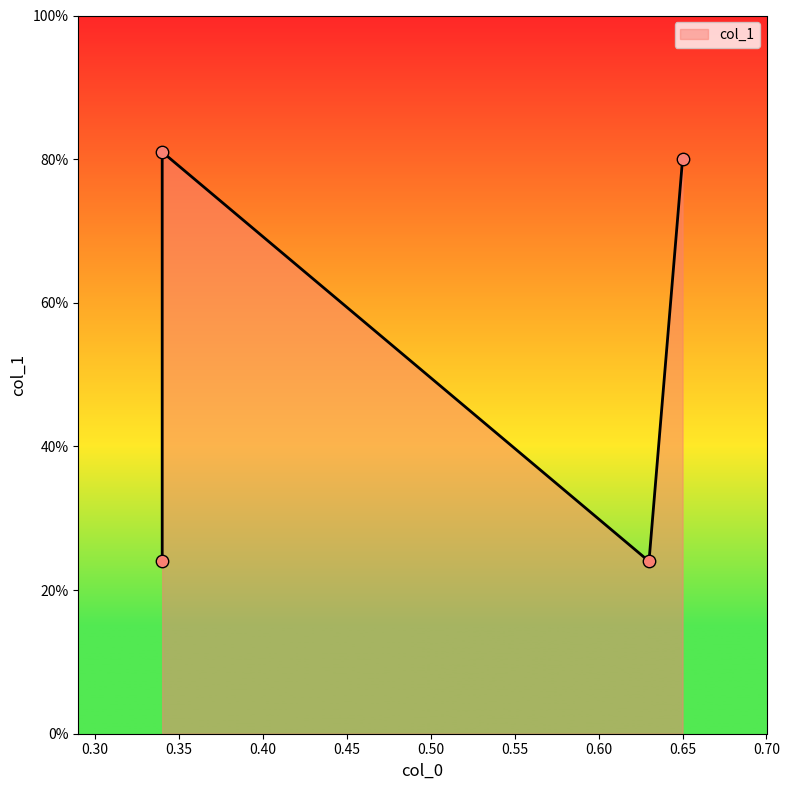

What is the change in value from 0.34 to 0.63?

-0.6